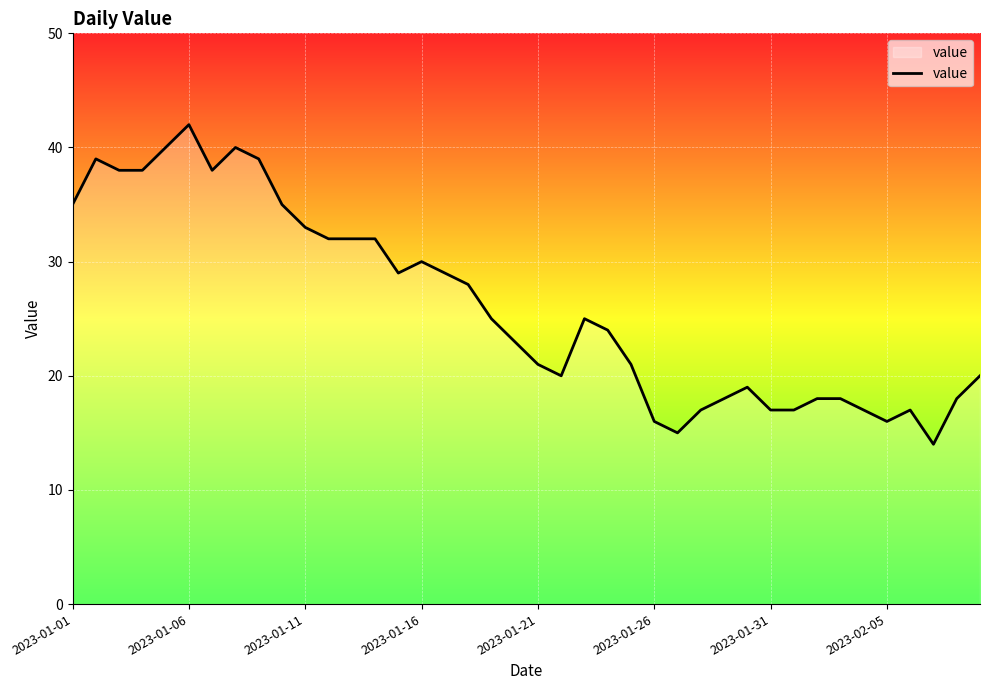

What is the difference between the maximum and minimum values?

28